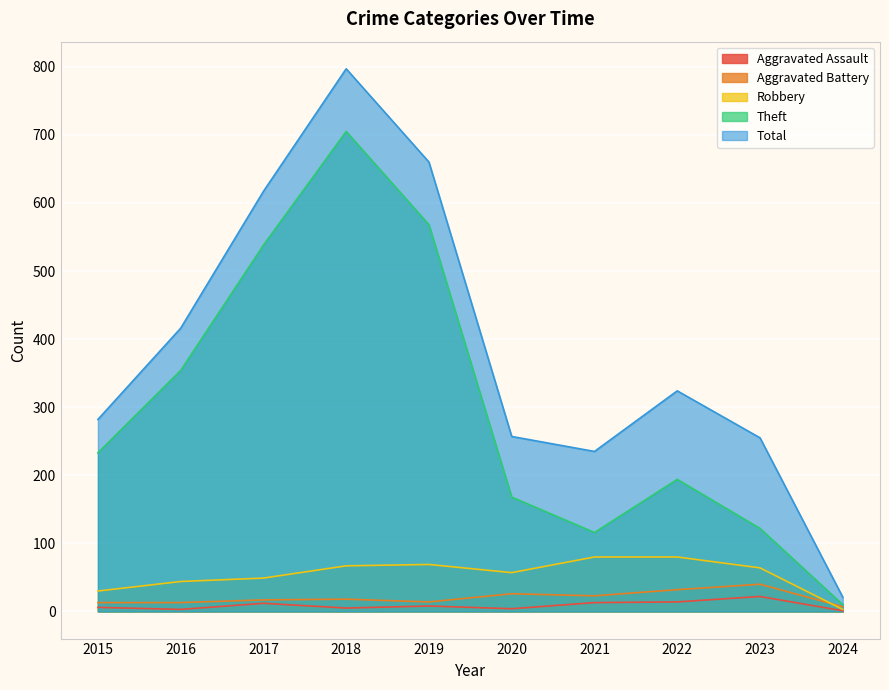

The value of Aggravated Battery at 2019 is 14. True or false?

True